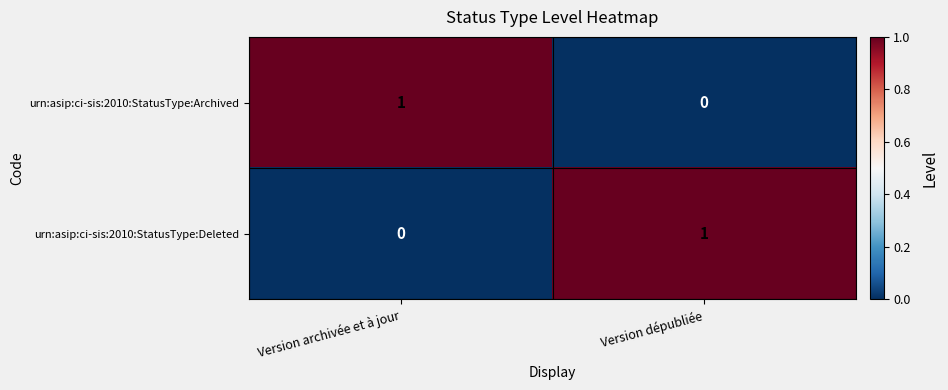

How many series are shown in this chart?

2